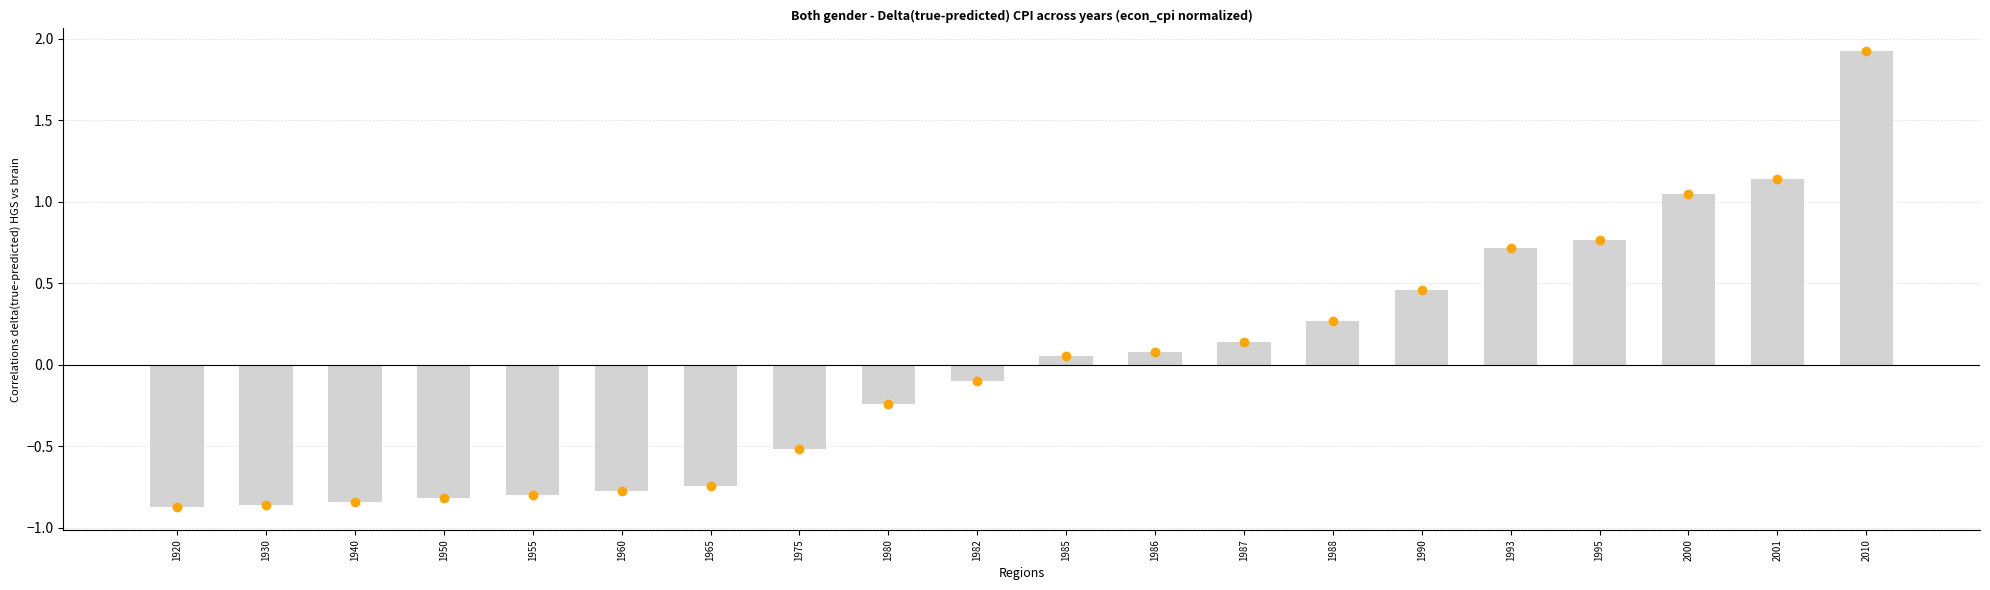

What is the change in value from 1975 to 1985?

+0.6